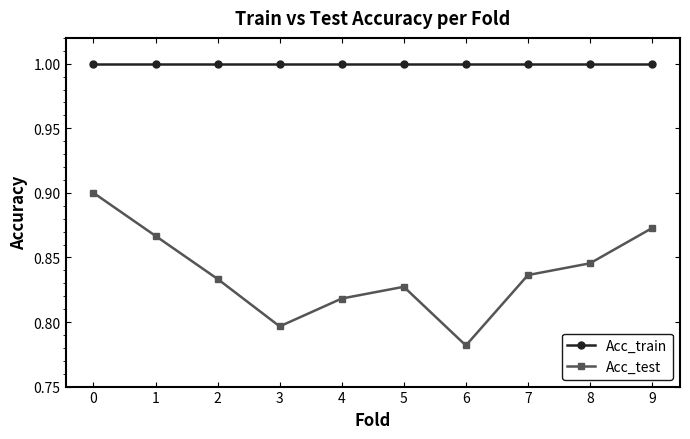

The value of Acc_train at 3 is 0.2. True or false?

False